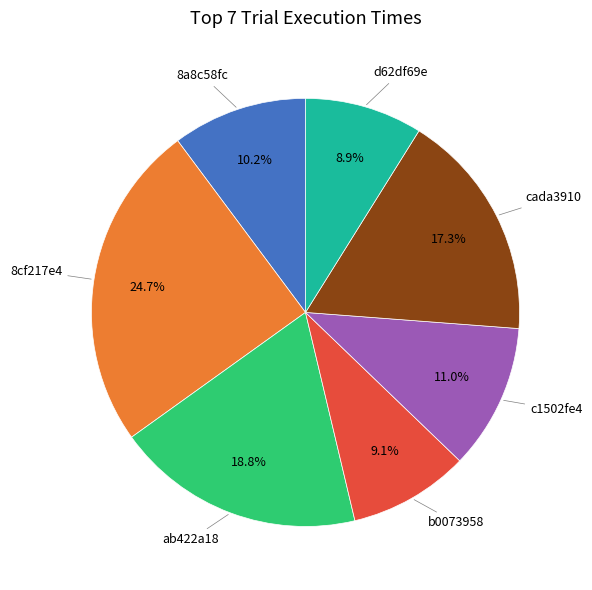

Is there a majority slice in this chart?

No